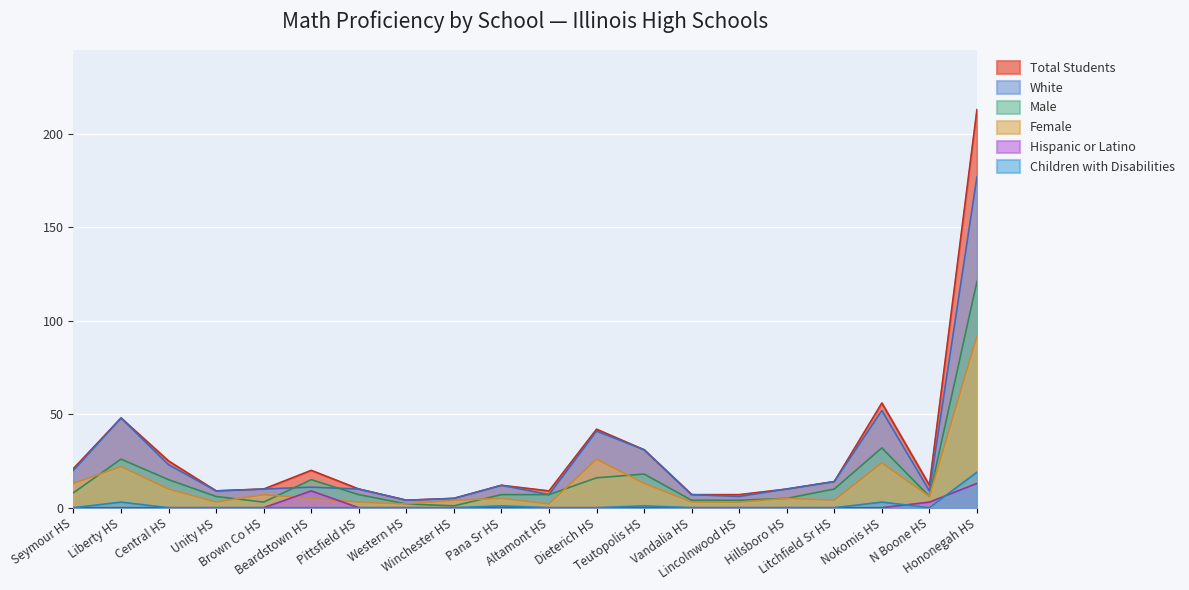

Count the number of data series in this chart.

6